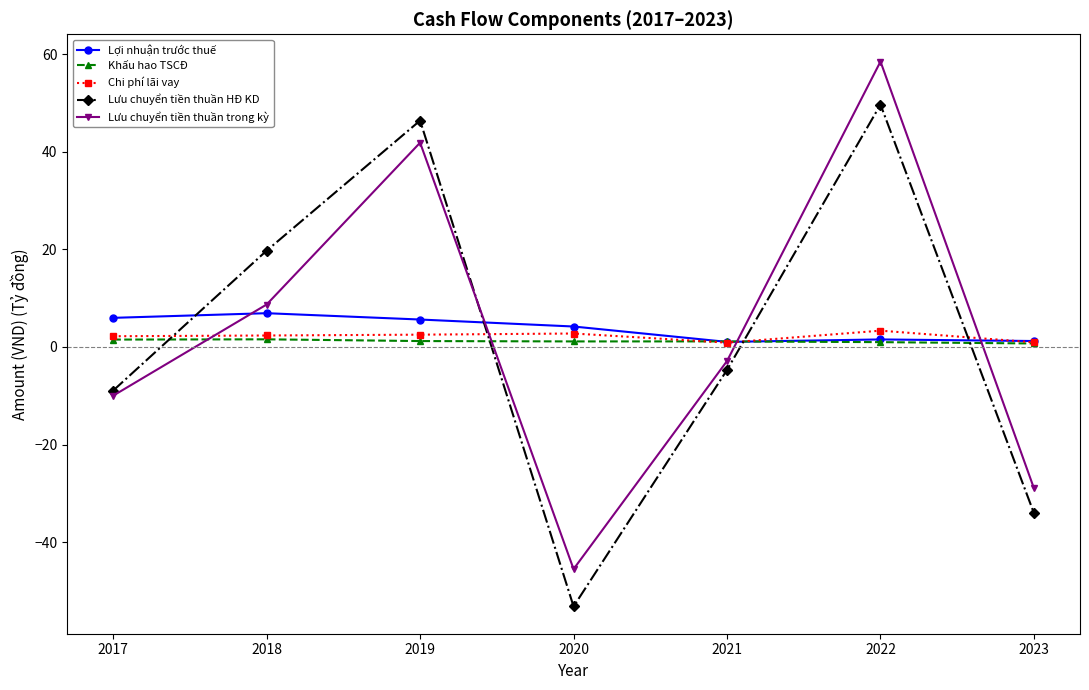

What is the value of the Lưu chuyển tiền thuần trong kỳ point at the 1st from the left?

-10.0